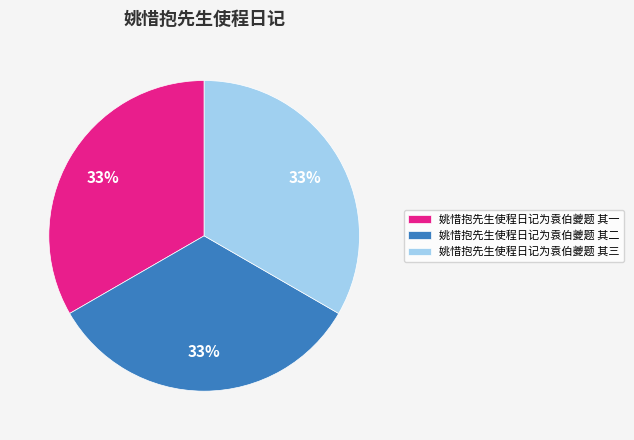

Is 姚惜抱先生使程日记为袁伯夔题 其一 the majority of the pie?

No